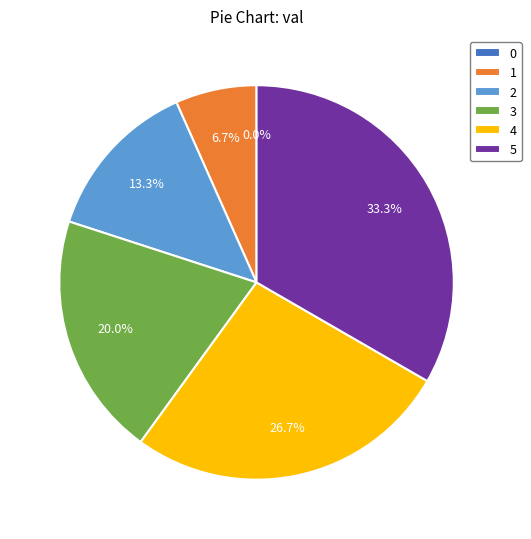

Does 5 represent more than half of the total?

No